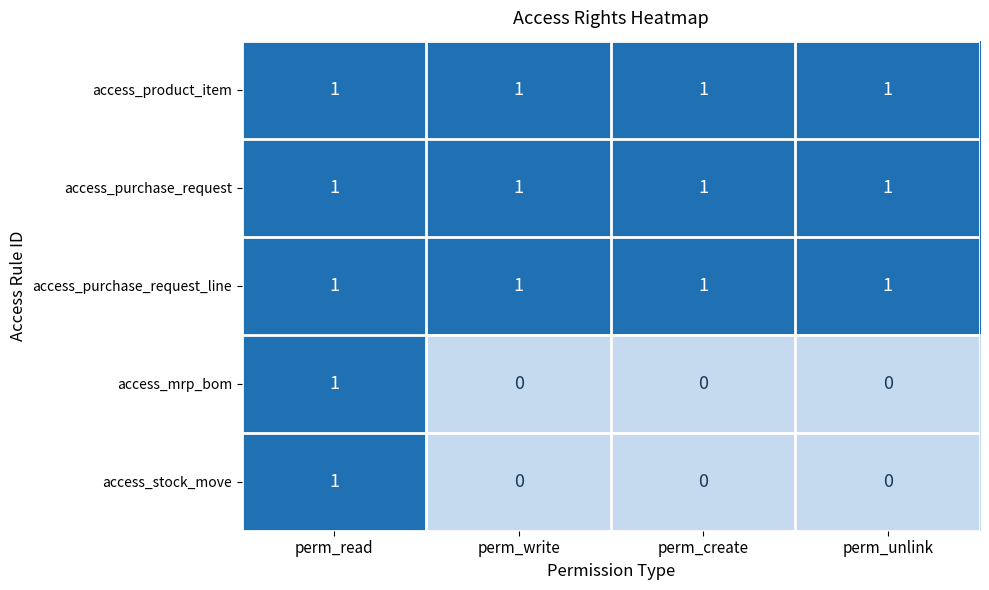

Reading left to right, what are all the values shown in this chart?

access_product_item: 1	1	1	1
access_purchase_request: 1	1	1	1
access_purchase_request_line: 1	1	1	1
access_mrp_bom: 1	0	0	0
access_stock_move: 1	0	0	0